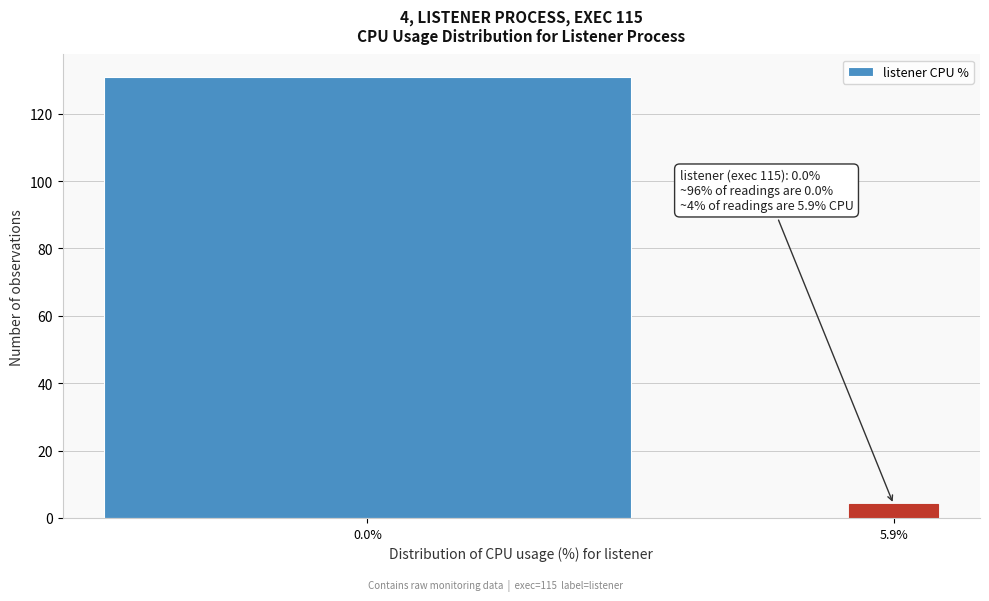

Reading left to right, extract all data points from this chart.

131	4